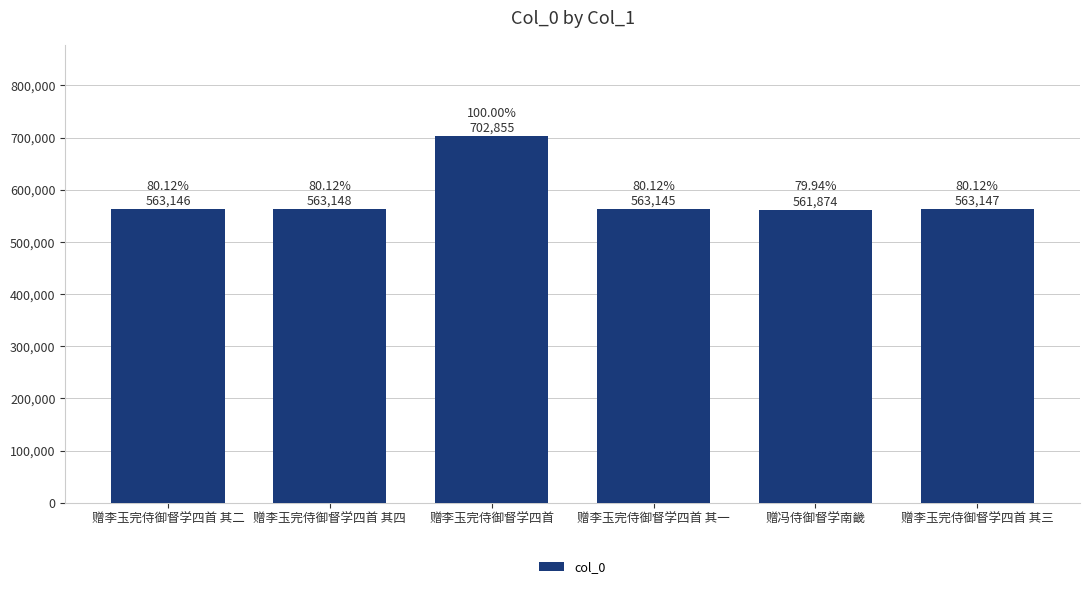

What is the average value?

586219